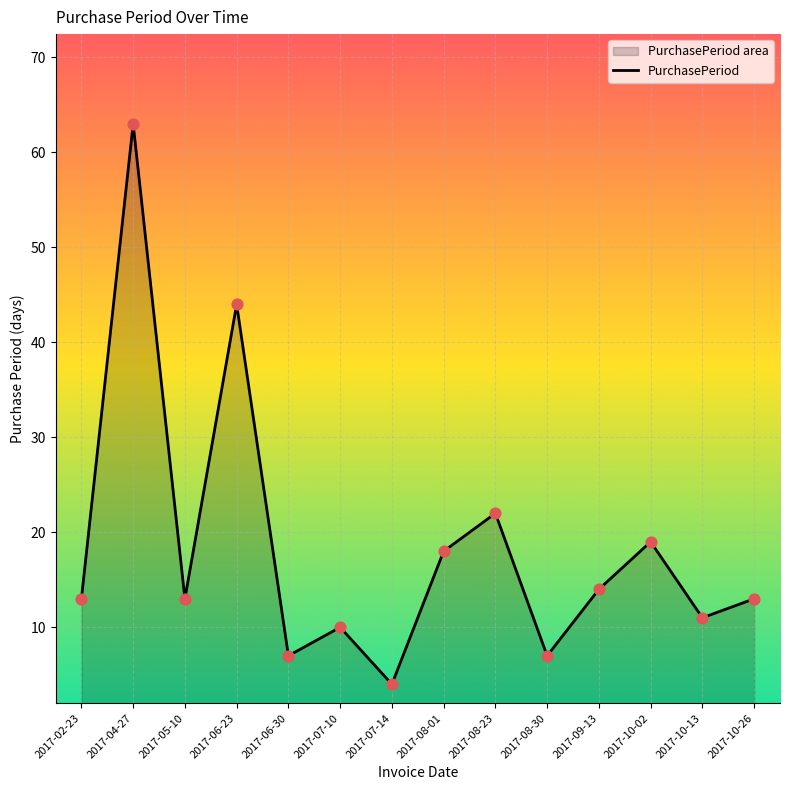

What is the change in value from 2017-08-23 to 2017-10-13?

-11